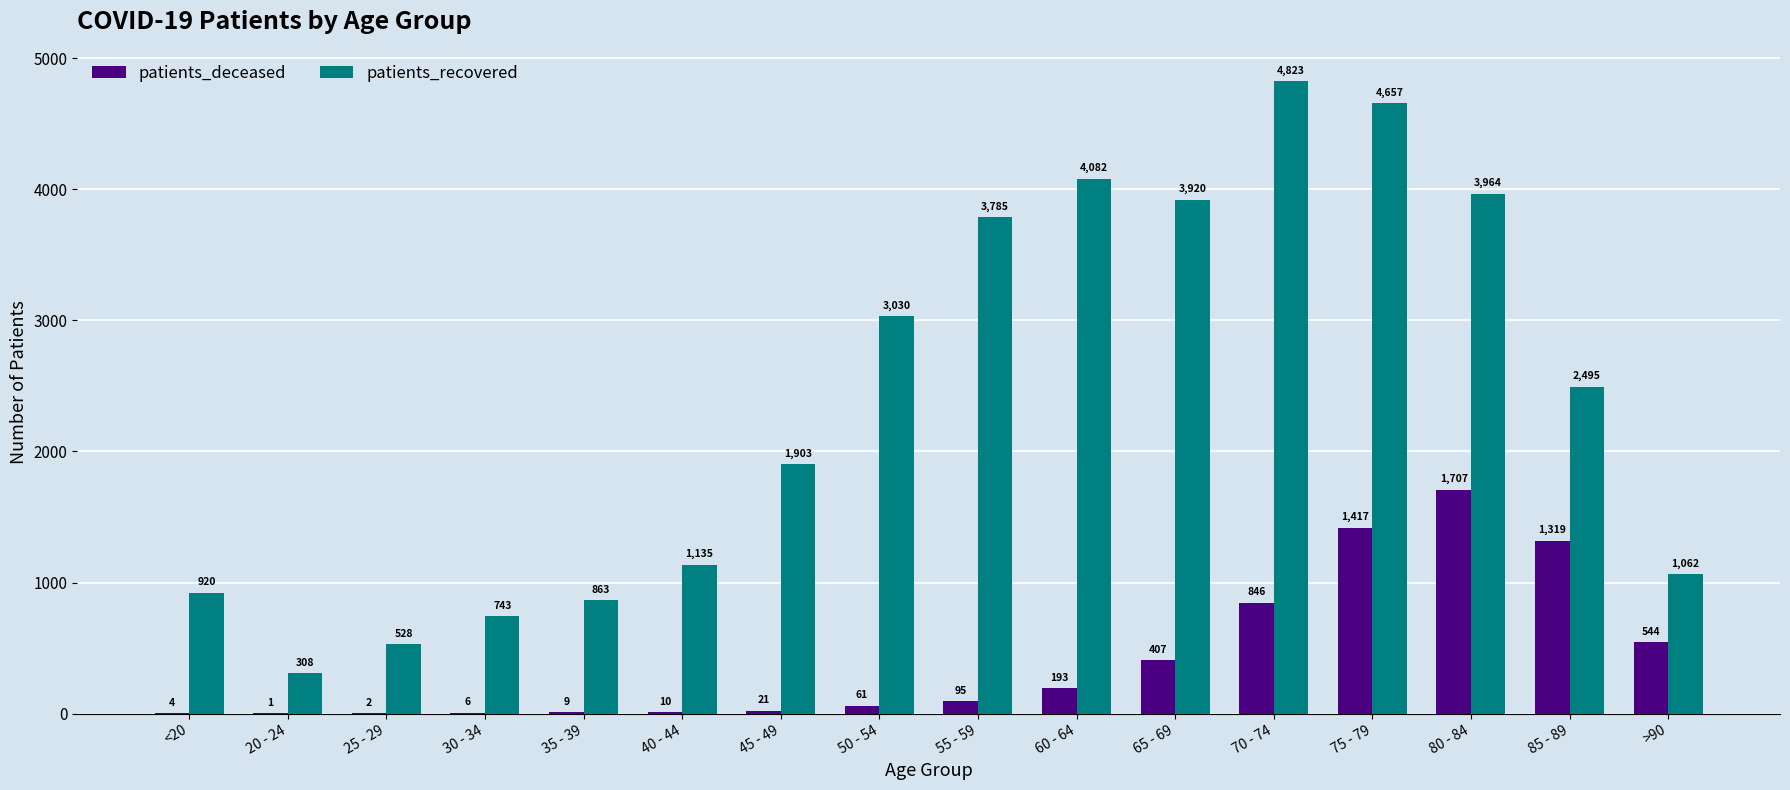

What is the sum of all patients_recovered values?

38218